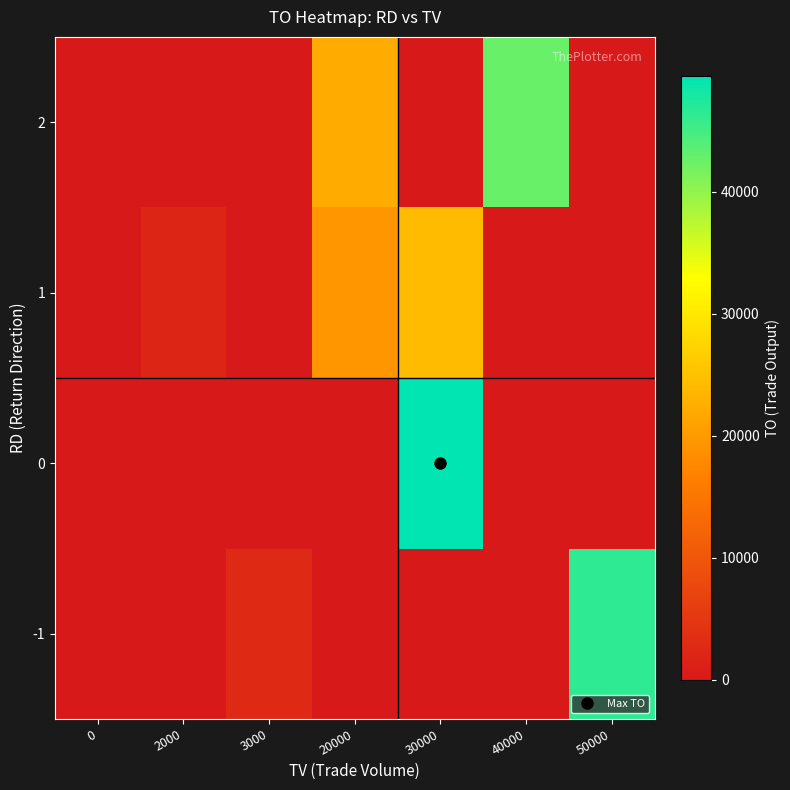

Which has a higher value, 40000 or 0?

40000